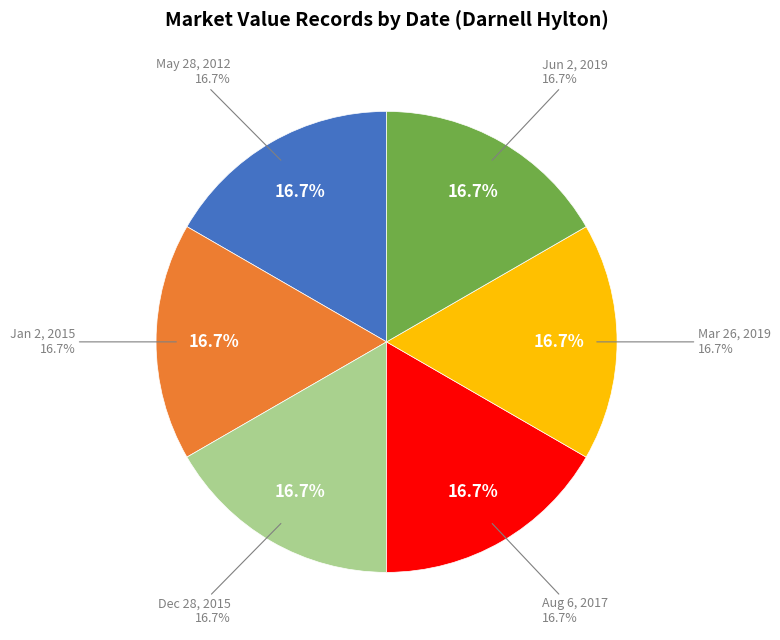

Between May 28, 2012 and Aug 6, 2017, which is larger?

Aug 6, 2017